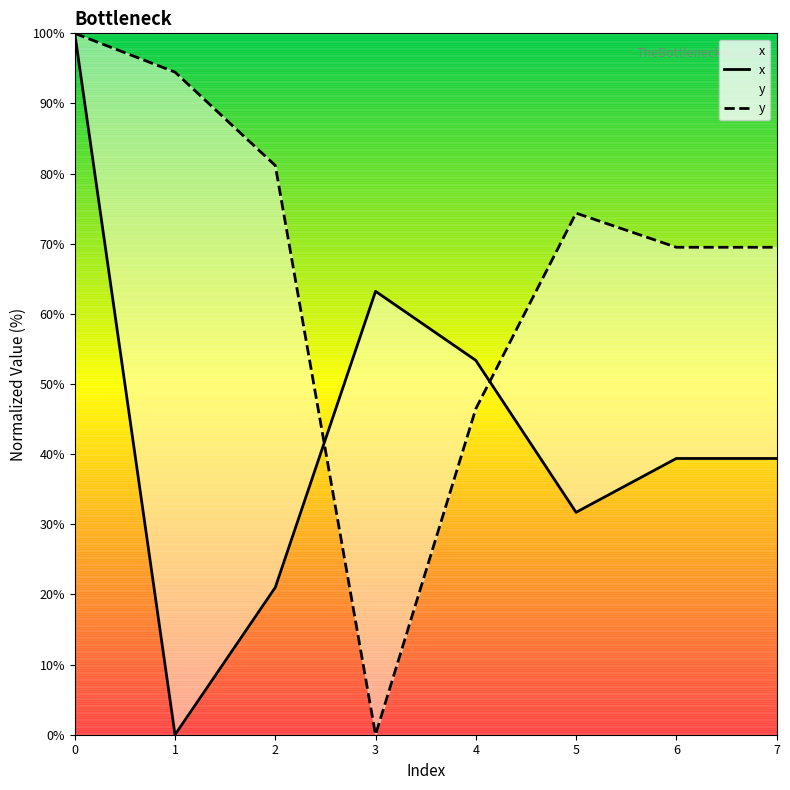

How many values in x are above zero?

7